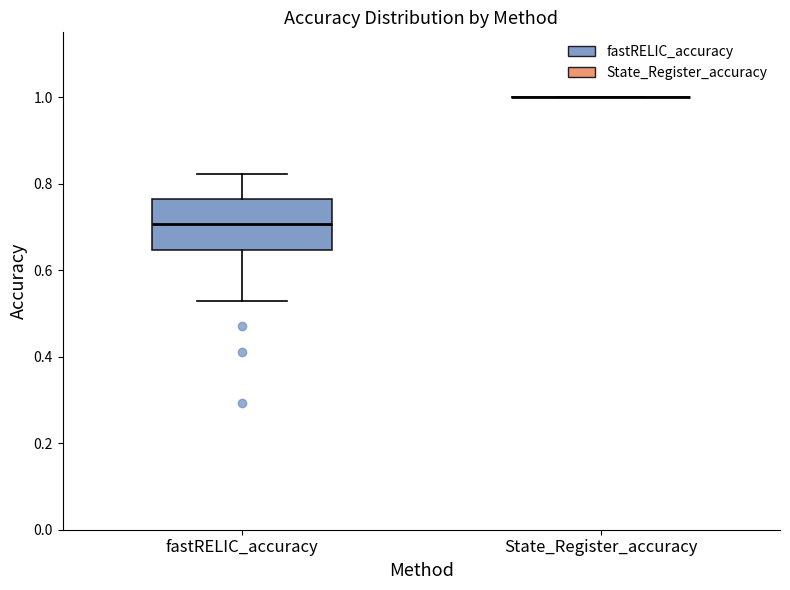

Comparing the boxes themselves (not the whiskers), which one is the tallest?

fastRELIC_accuracy